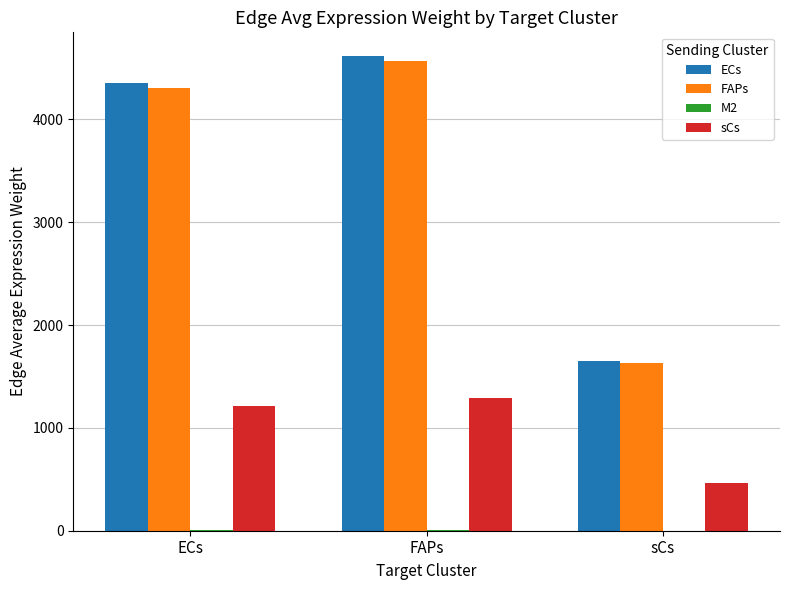

How many groups of bars are there?

3